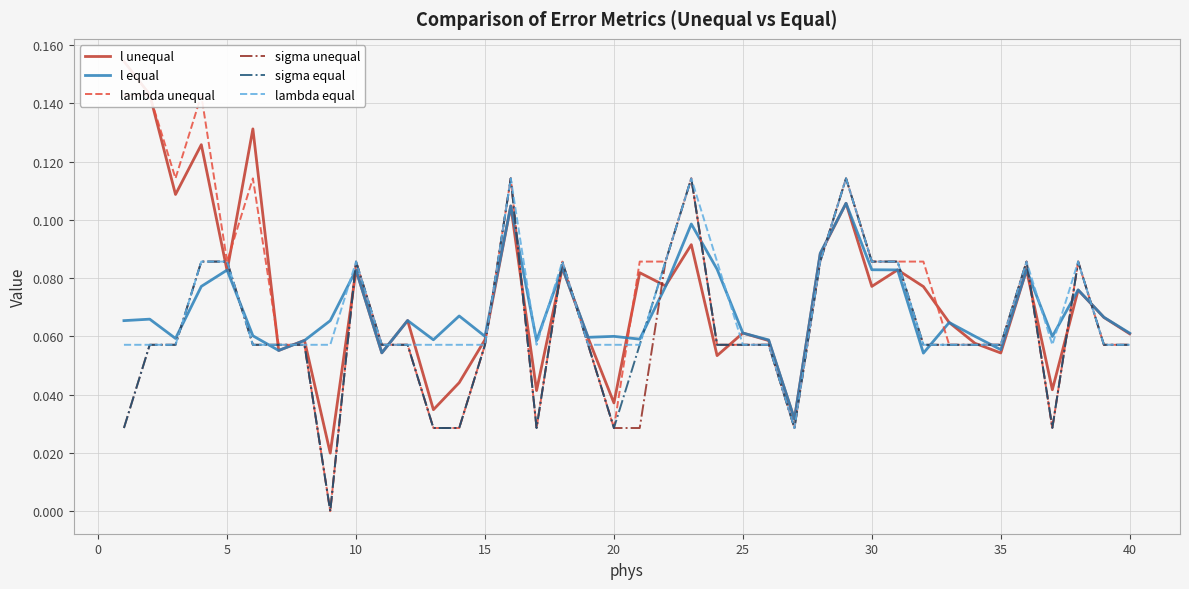

Which series has the largest total across all categories?

l unequal